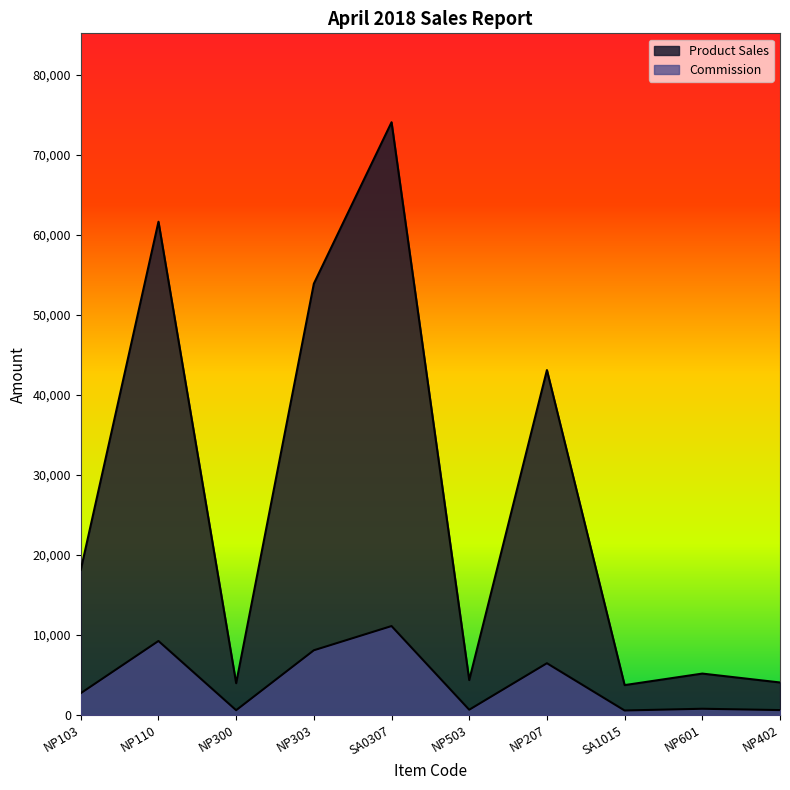

What are all the series names shown in the legend?

Product Sales, Commission